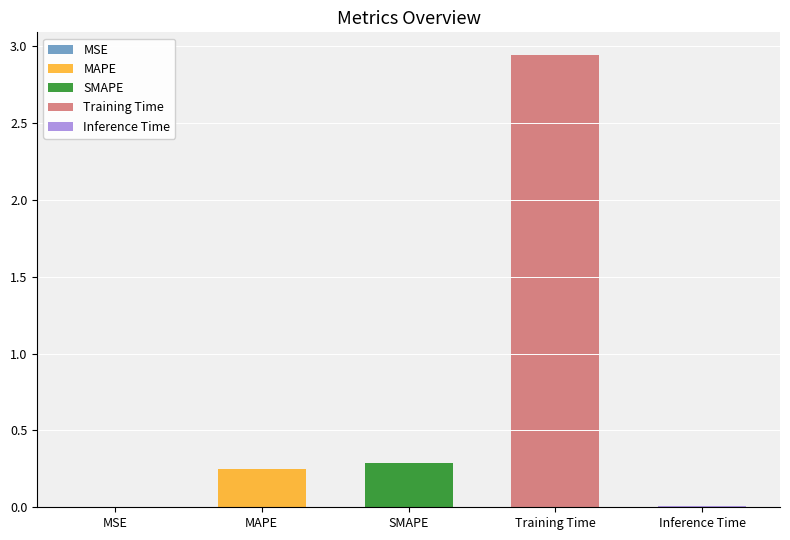

What is the difference between the values at Inference Time and Training Time?

2.9